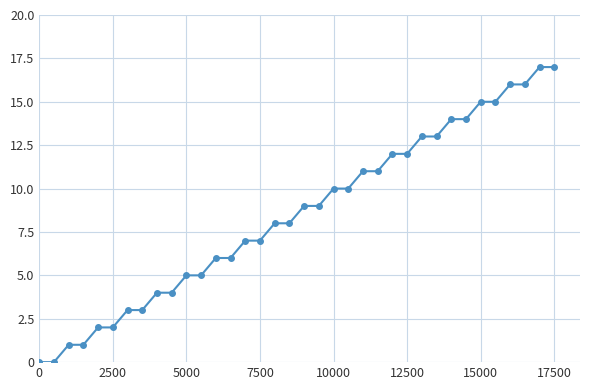

What is the maximum value shown in the chart?

17